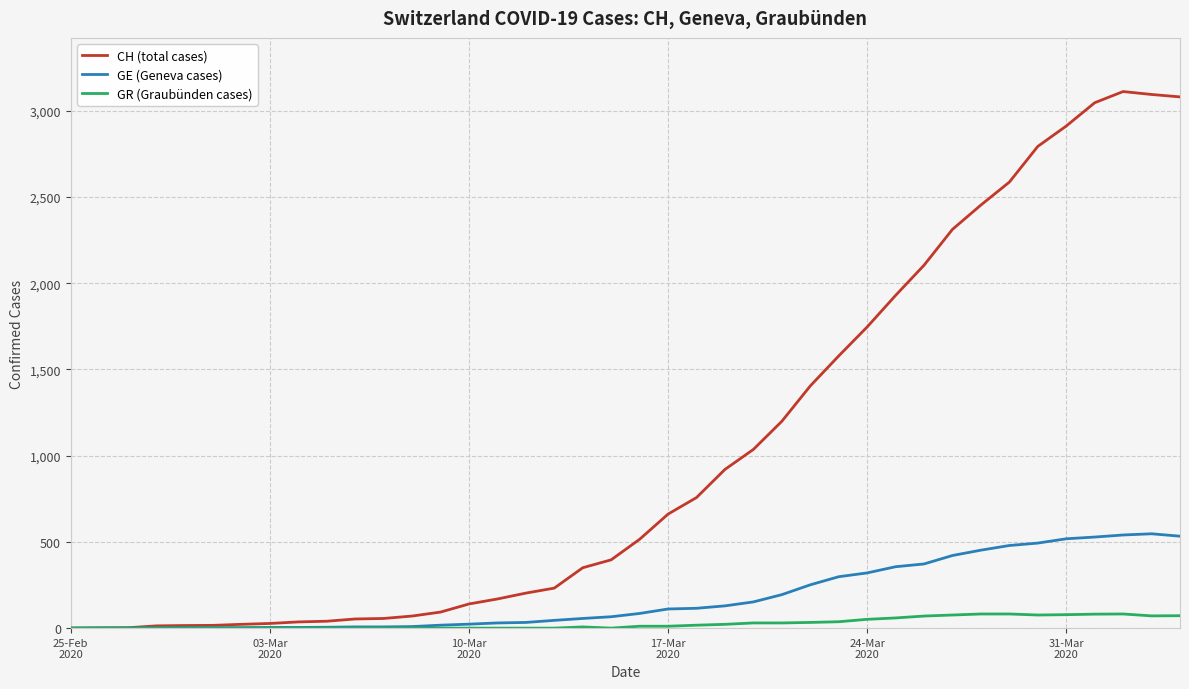

Rank the series by their average value, from highest to lowest.

CH (total cases), GE (Geneva cases), GR (Graubünden cases)